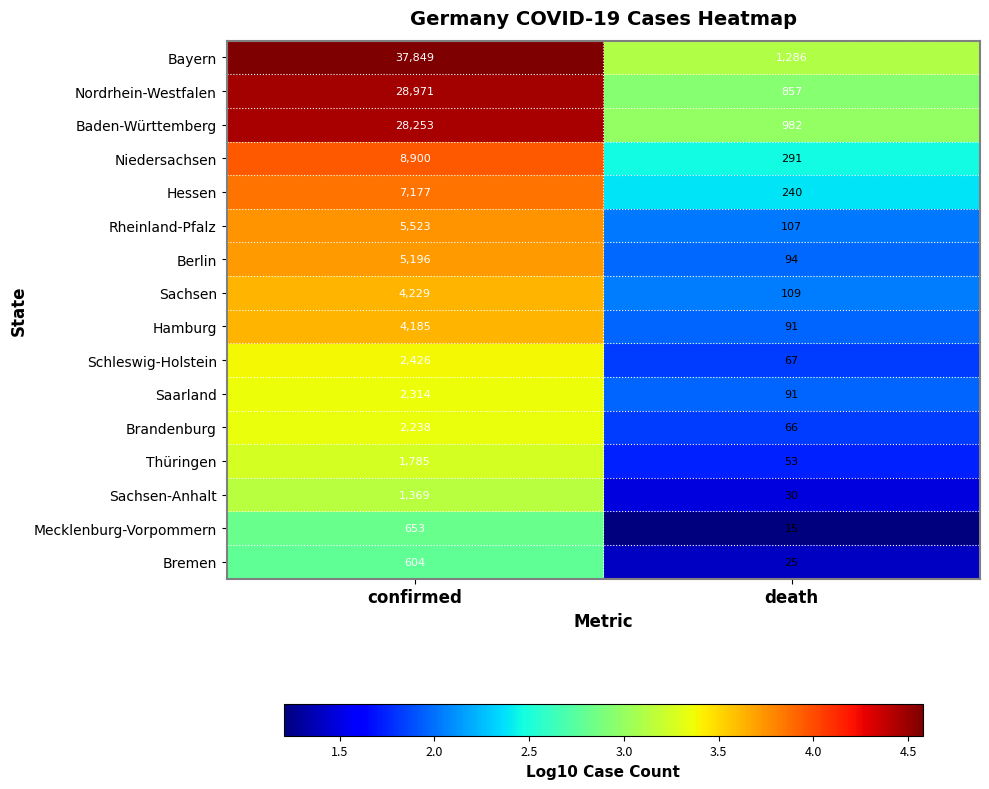

Which series changed the most between confirmed and death?

Bayern